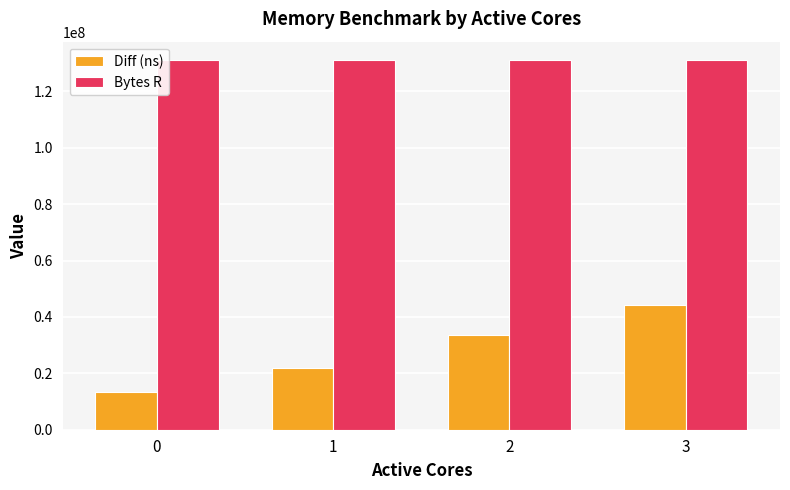

What is the sum of all Bytes R values?

524288000